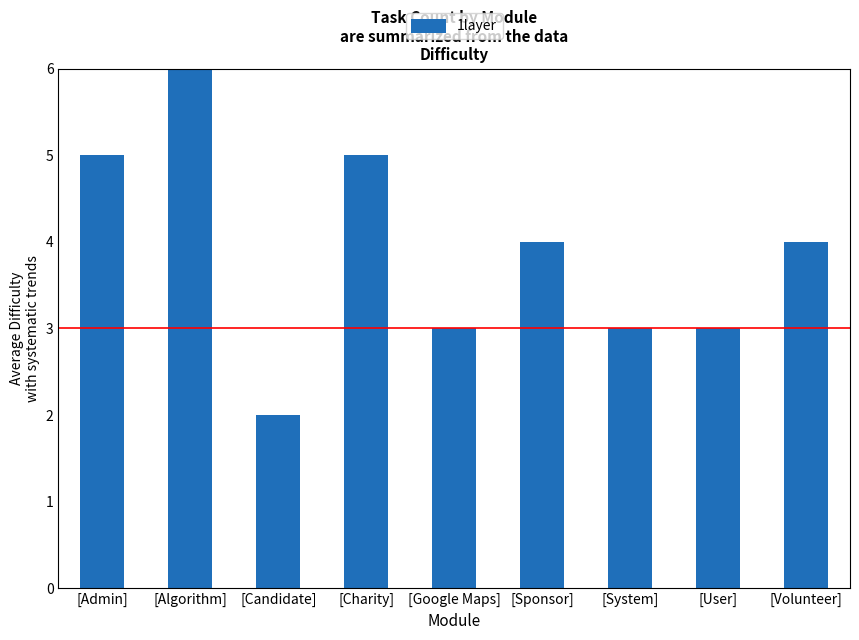

Are the bars grouped side by side (vs. stacked)?

No